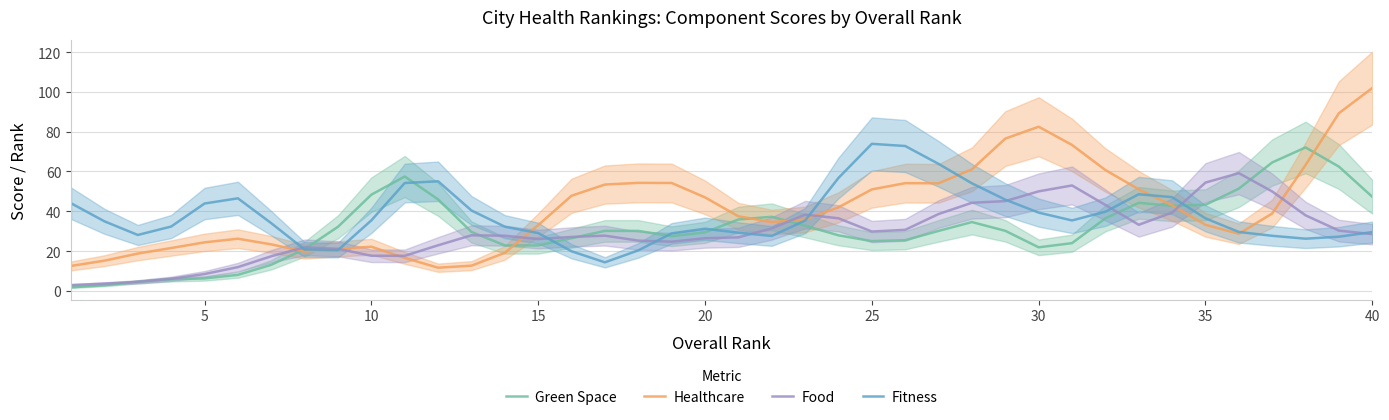

Is it true that Green Space equals 64.5 at 40?

False